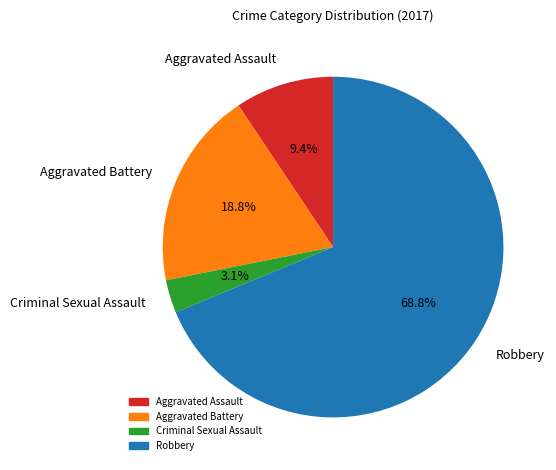

Which has a higher value, Aggravated Battery or Aggravated Assault?

Aggravated Battery